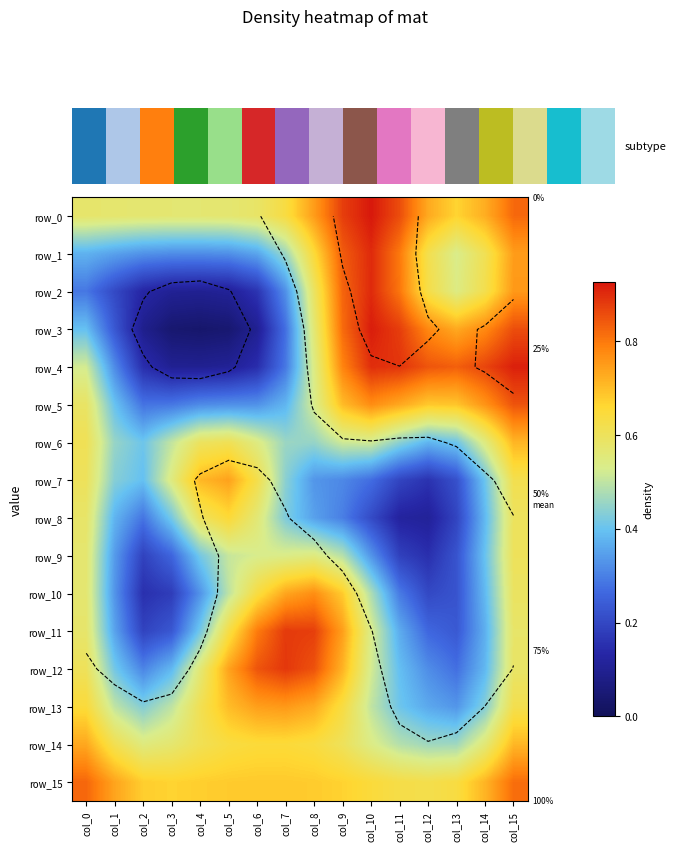

What is the maximum value shown in the chart?

0.9